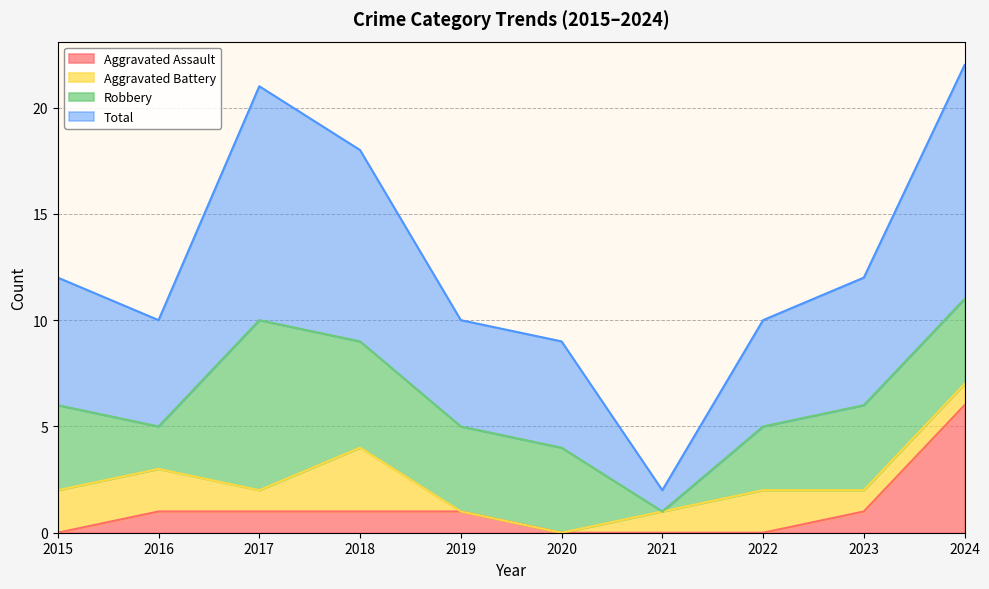

True or false: Total and Aggravated Assault cross at least once.

False